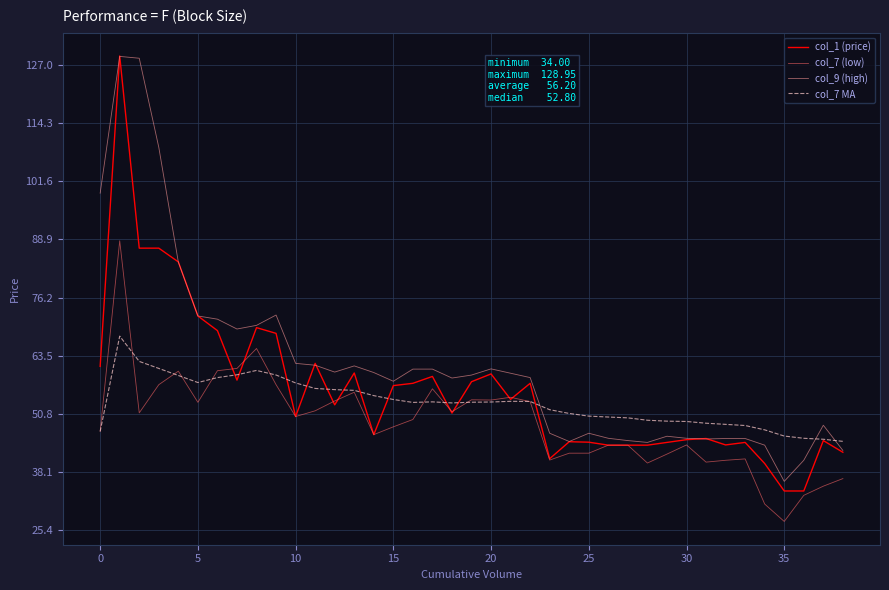

Which series has the largest total across all categories?

col_9 (high)